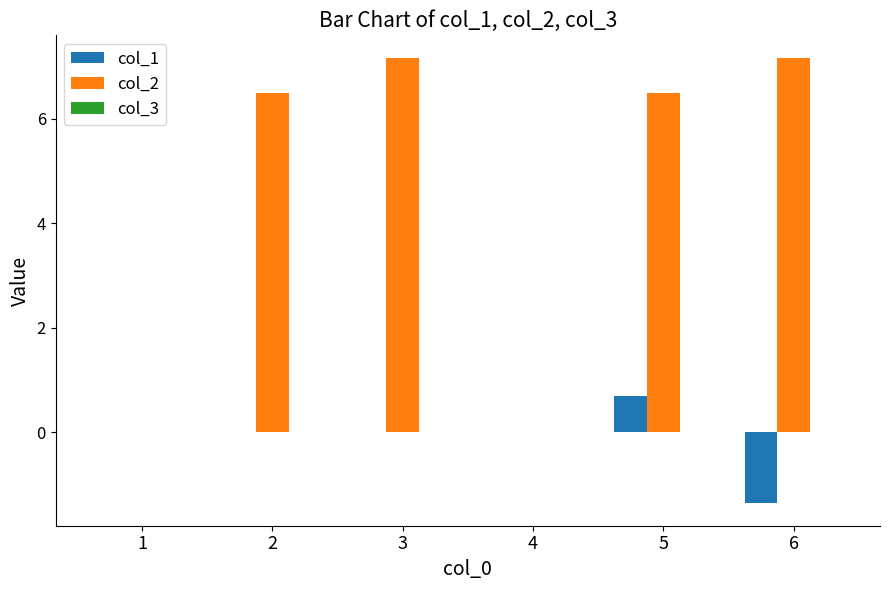

Are the bars grouped side by side (vs. stacked)?

Yes